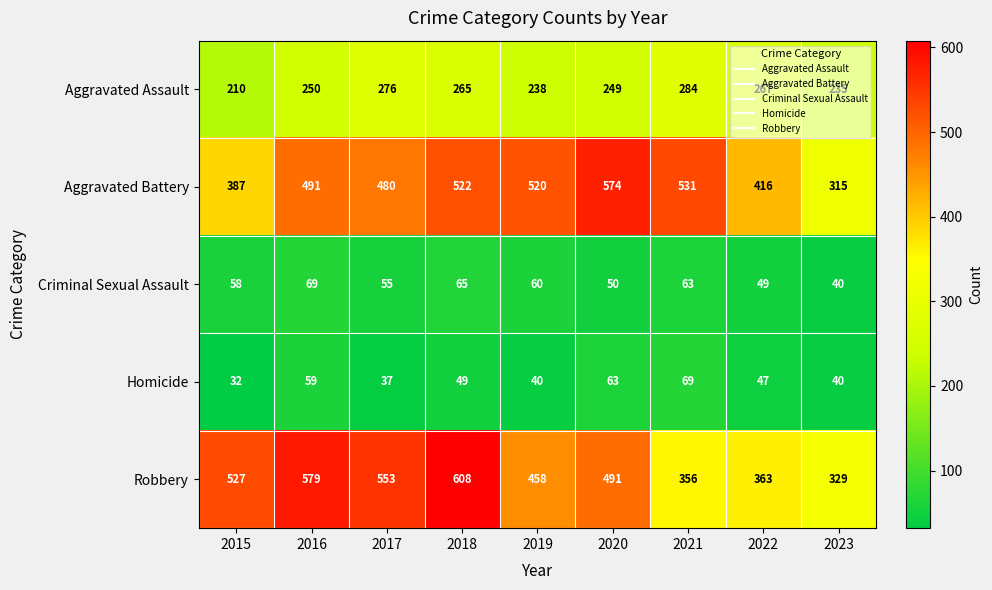

Is it true that Aggravated Assault equals 249 at 2020?

True